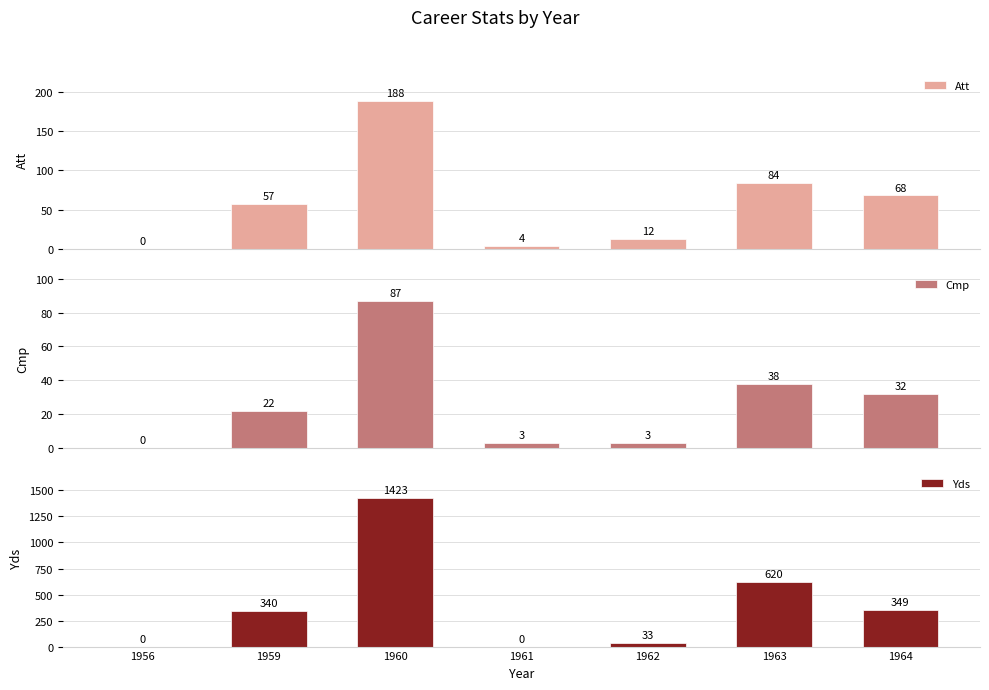

Are the bars grouped side by side (vs. stacked)?

Yes